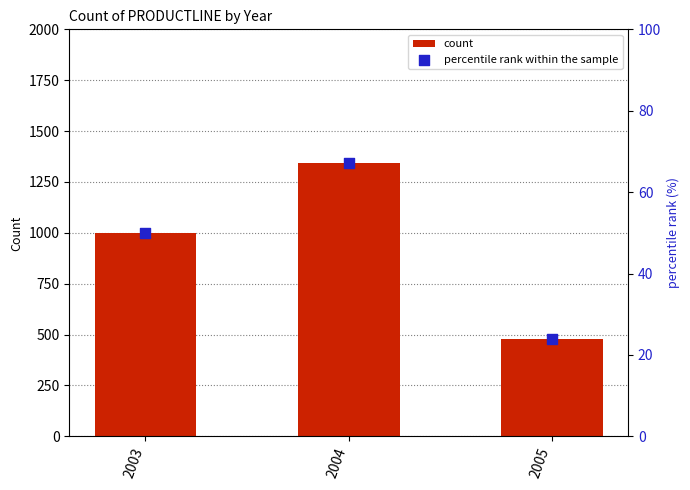

Which series has the largest total across all categories?

count